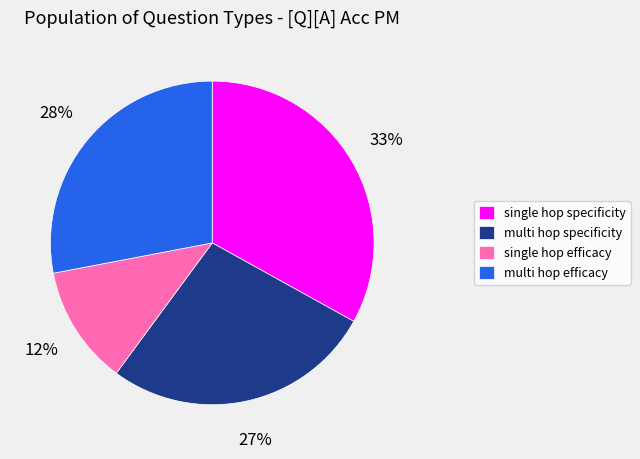

What percentage is the multi hop efficacy slice, to the nearest percent?

28%